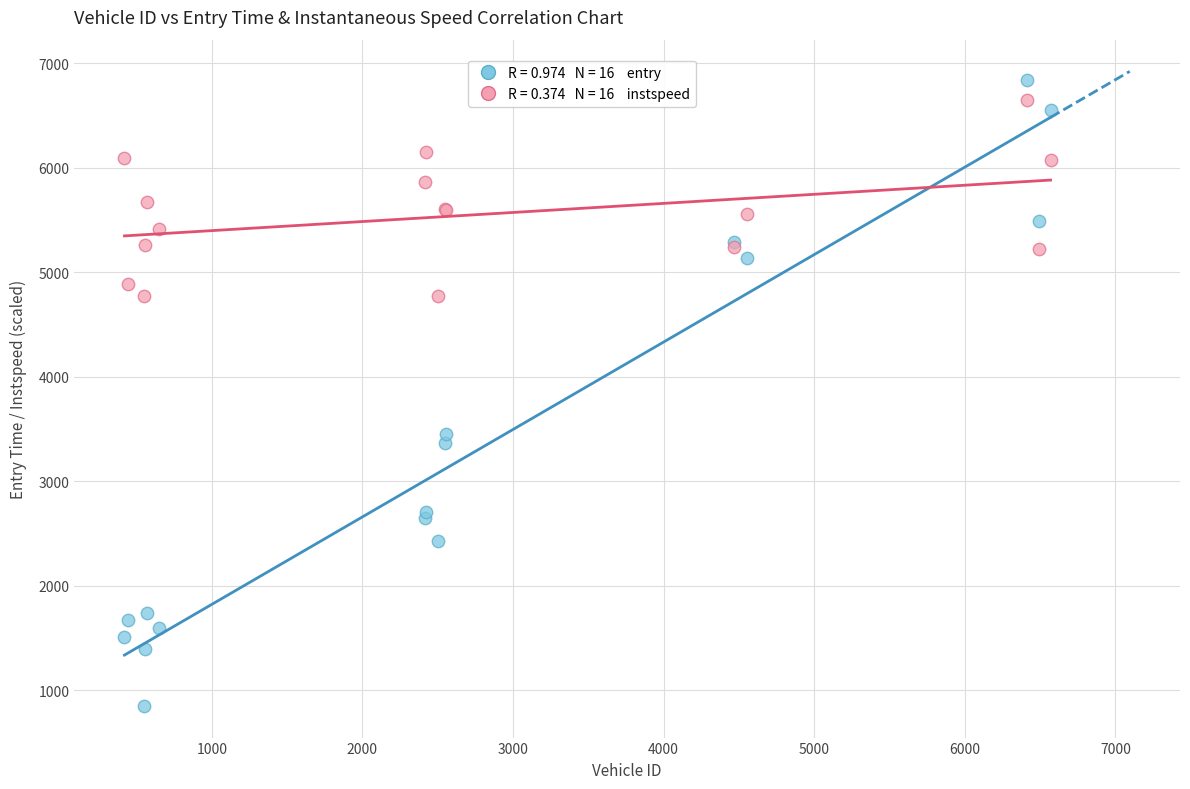

Across all series, what Y value is closest to 3848?

3457.4